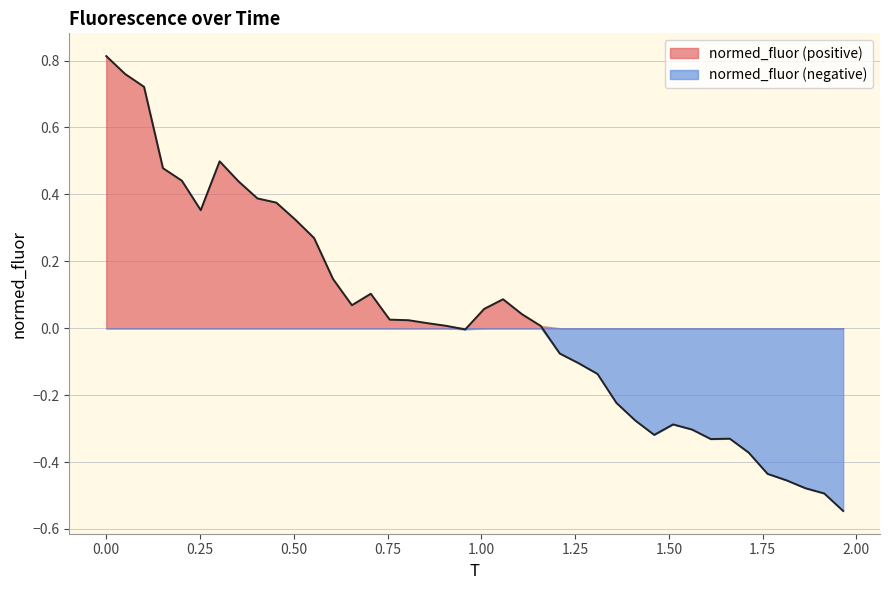

Which series has the largest total across all categories?

normed_fluor (positive)